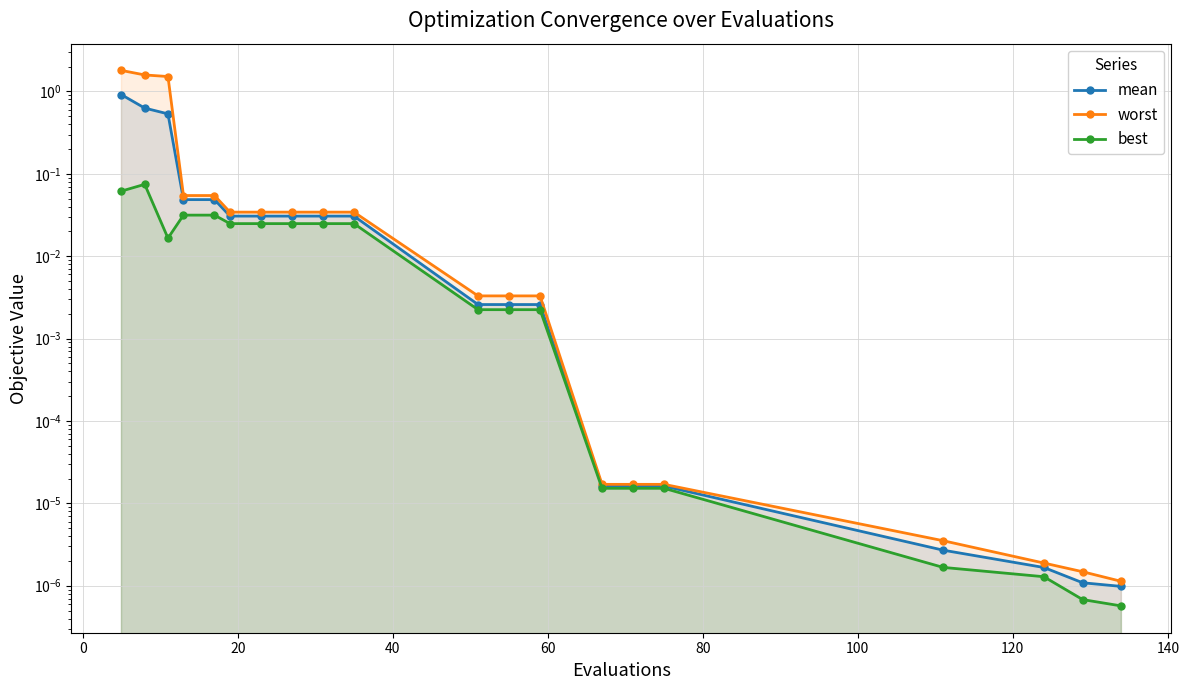

Rank the series by their maximum value, from lowest to highest.

best, mean, worst